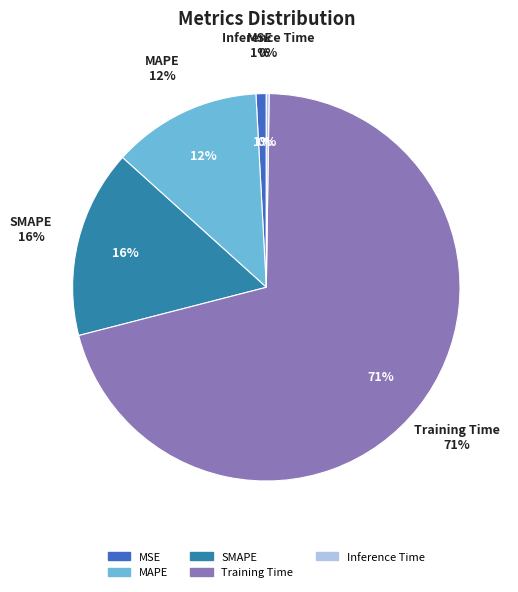

Which category has the biggest portion of the pie?

Training Time